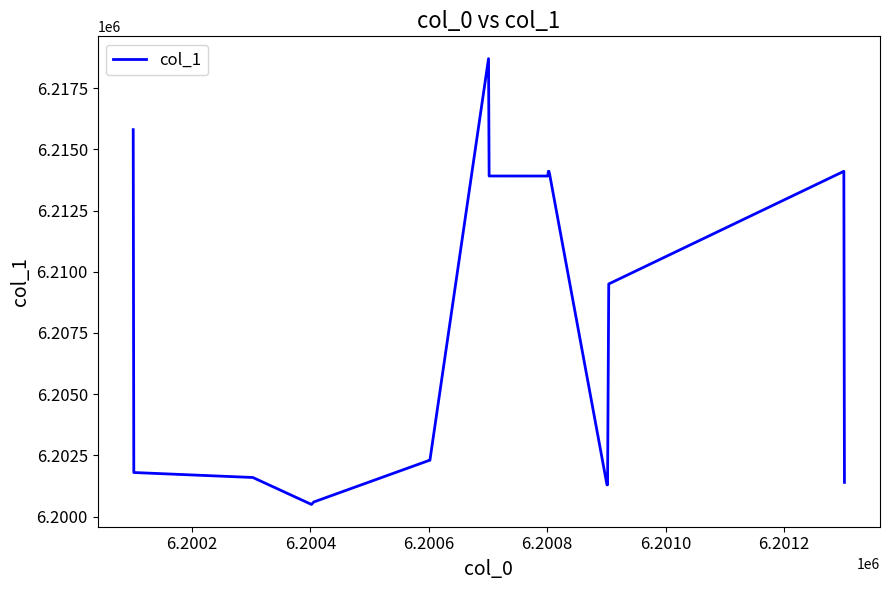

What is the difference between the maximum and minimum values?

18200